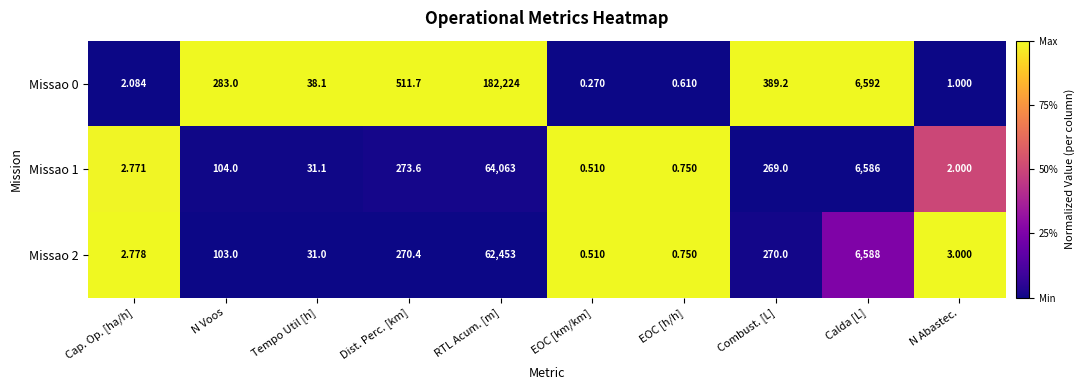

How many values in the Missao 2 series are below 103?

5